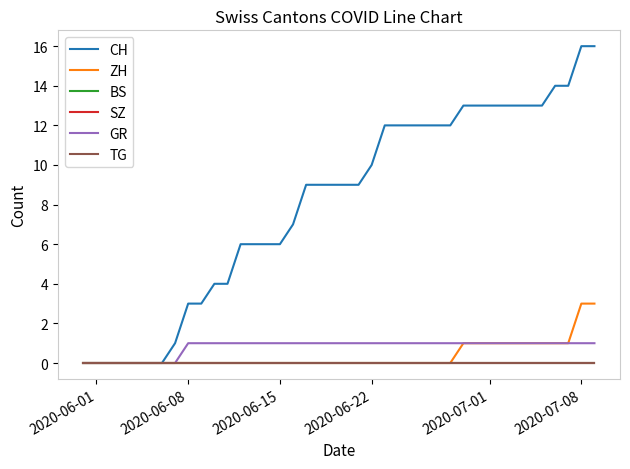

Does the chart display data point markers on the line(s)?

No